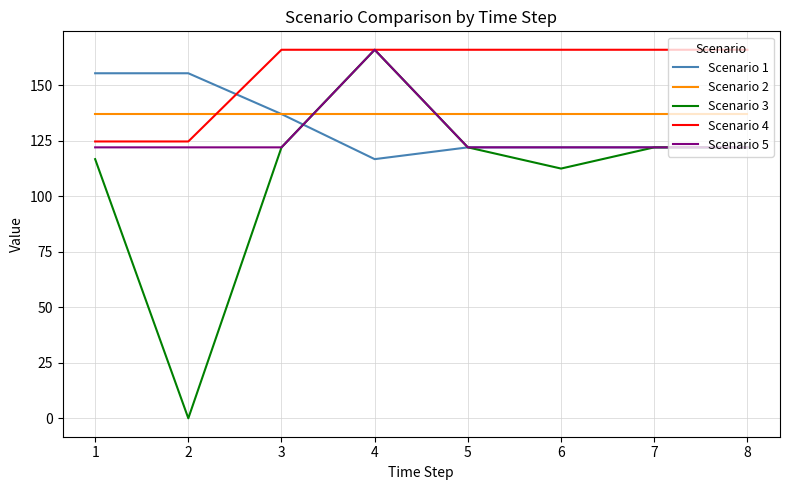

True or false: Scenario 5 and Scenario 1 cross at least once.

True